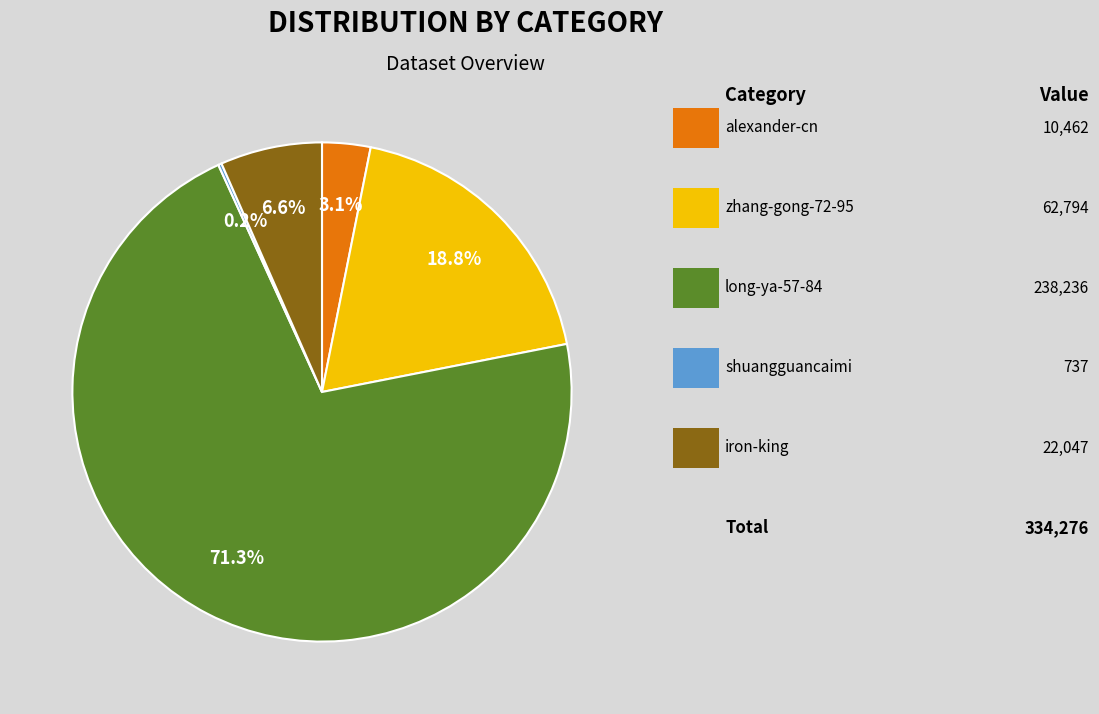

Does any single category account for the majority?

Yes